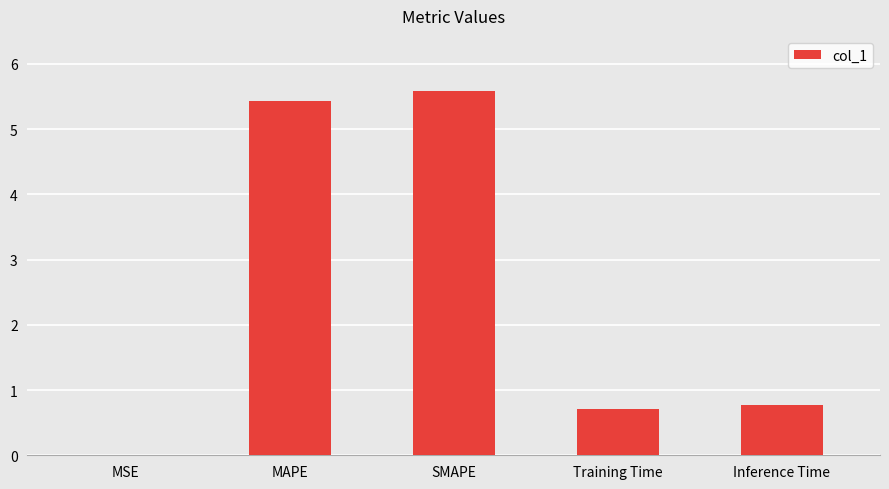

What is the greatest value displayed?

5.6